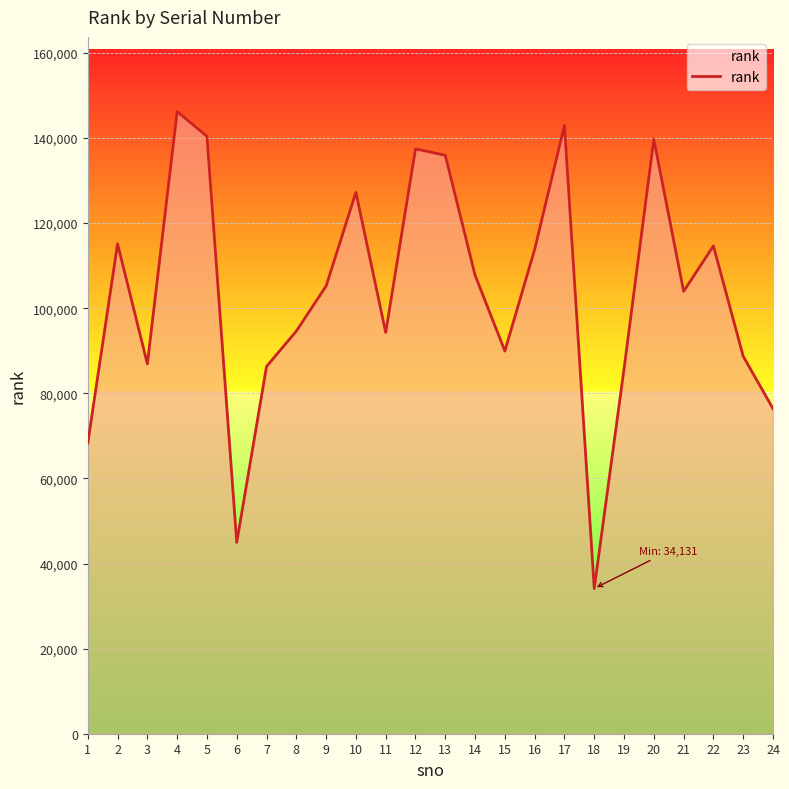

Which label corresponds to the smallest value in the chart?

18